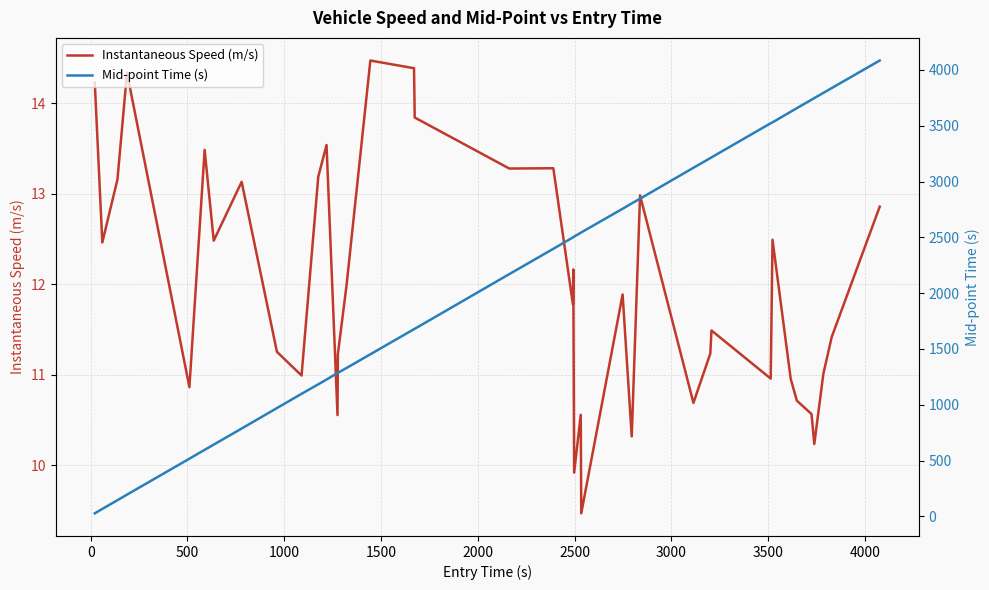

List the series in order of their peak value, highest first.

Mid-point Time (s), Instantaneous Speed (m/s)